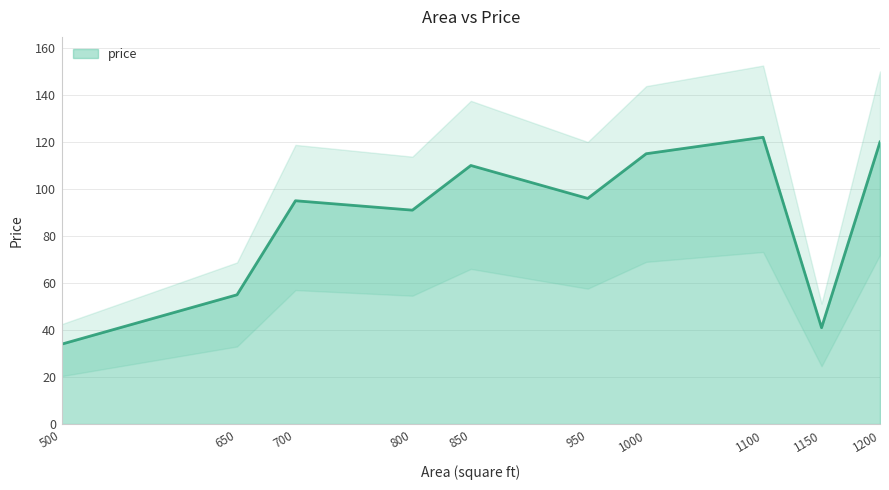

The chart shows a value of 59 at 1150. True or false?

False